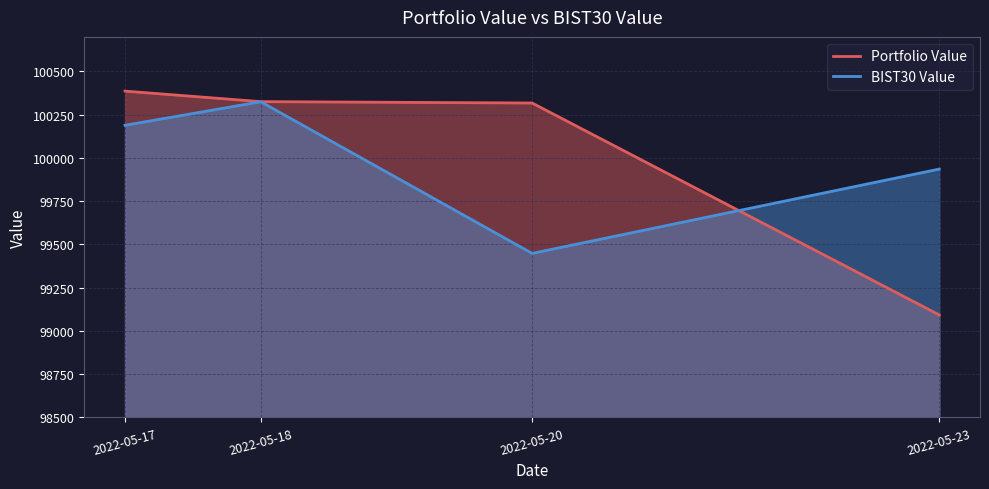

What is the total value across all series at 2022-05-20?

199766.0